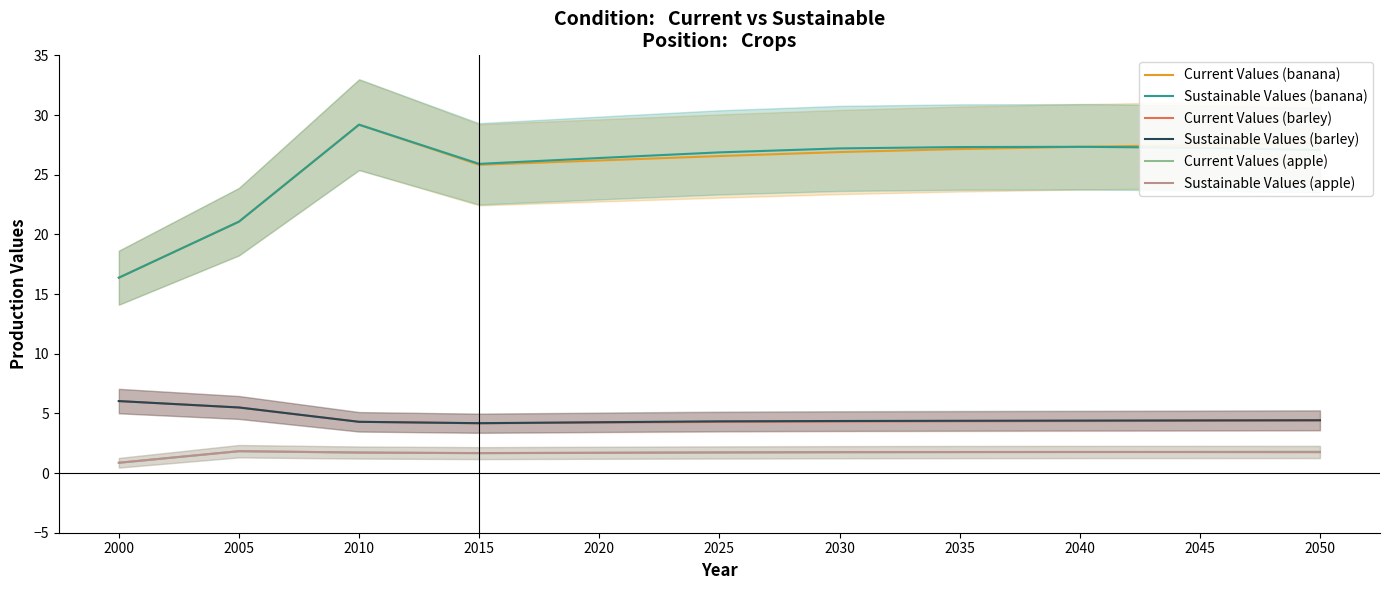

At 2025, list the series in order from smallest to largest.

Current Values (apple), Sustainable Values (apple), Current Values (barley), Sustainable Values (barley), Current Values (banana), Sustainable Values (banana)